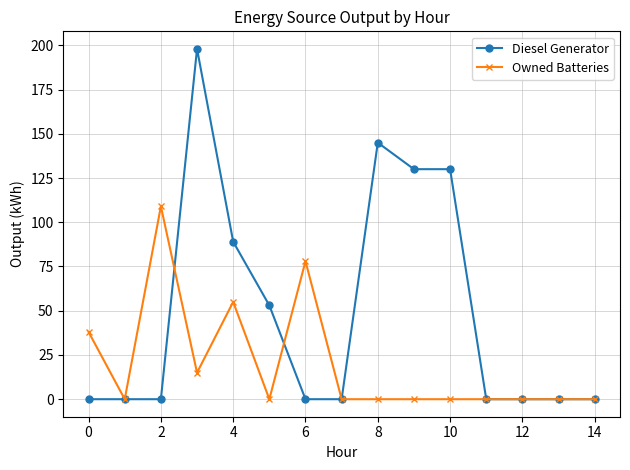

Which series has the largest total across all categories?

Diesel Generator